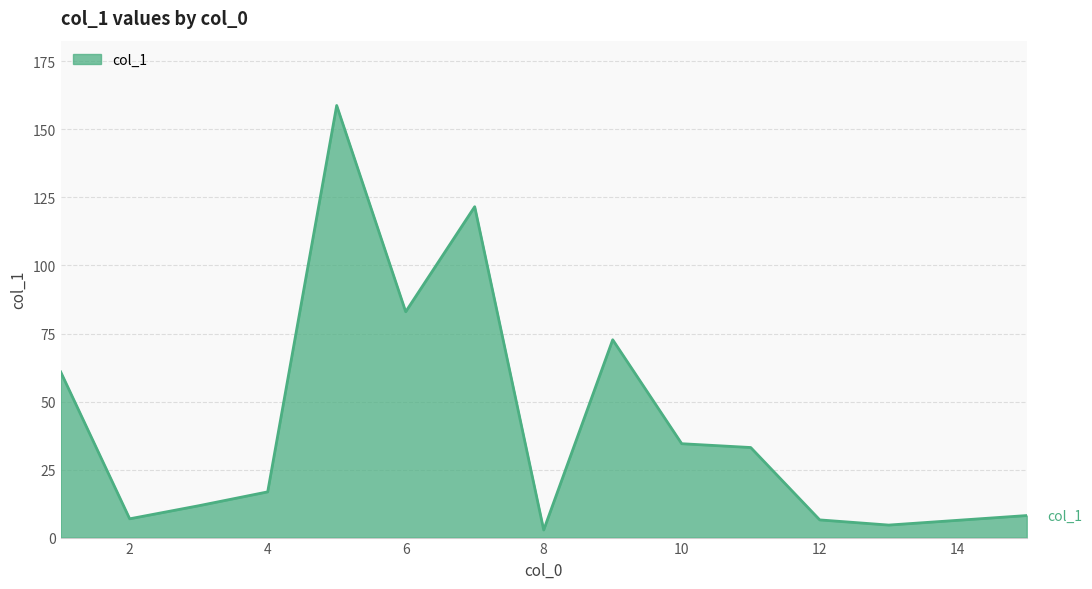

What is the maximum value shown in the chart?

158.8